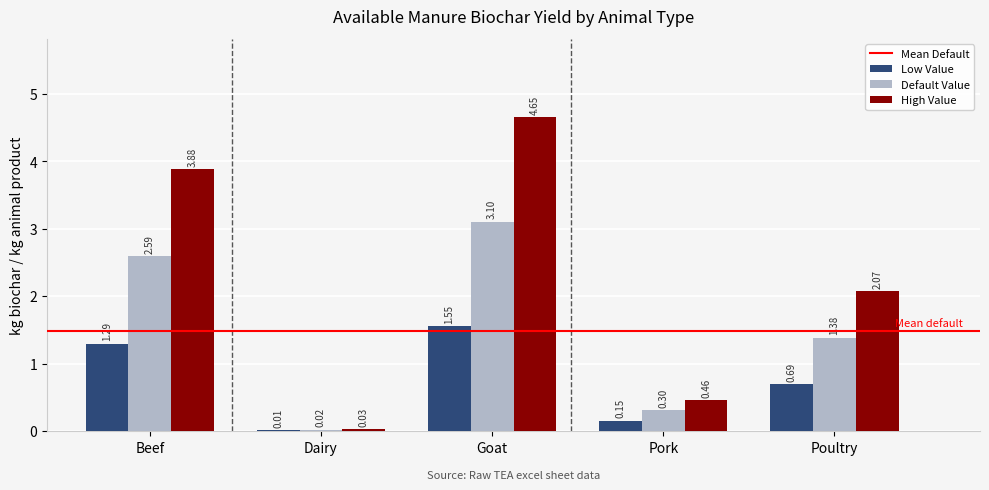

Count the number of categories in the chart.

5